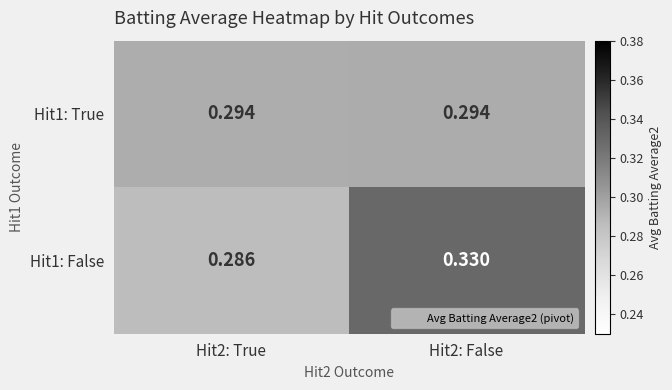

Reading left to right, what are all the values shown in this chart?

Hit1: True: Hit2: True=0.3	Hit2: False=0.3
Hit1: False: Hit2: True=0.3	Hit2: False=0.3